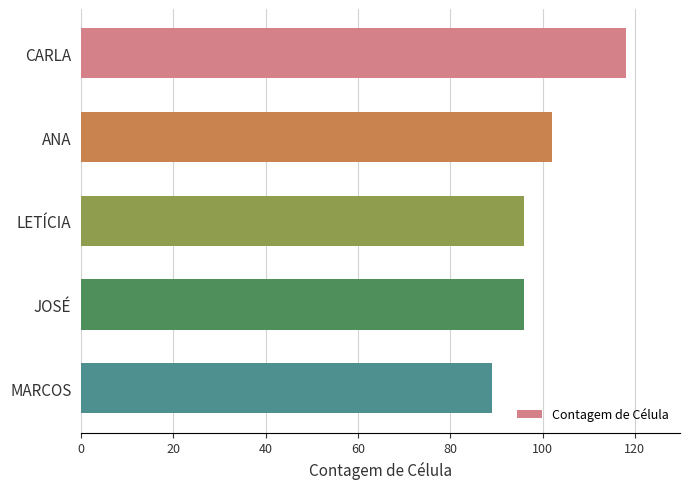

Count the values in the range 96 to 102.

3